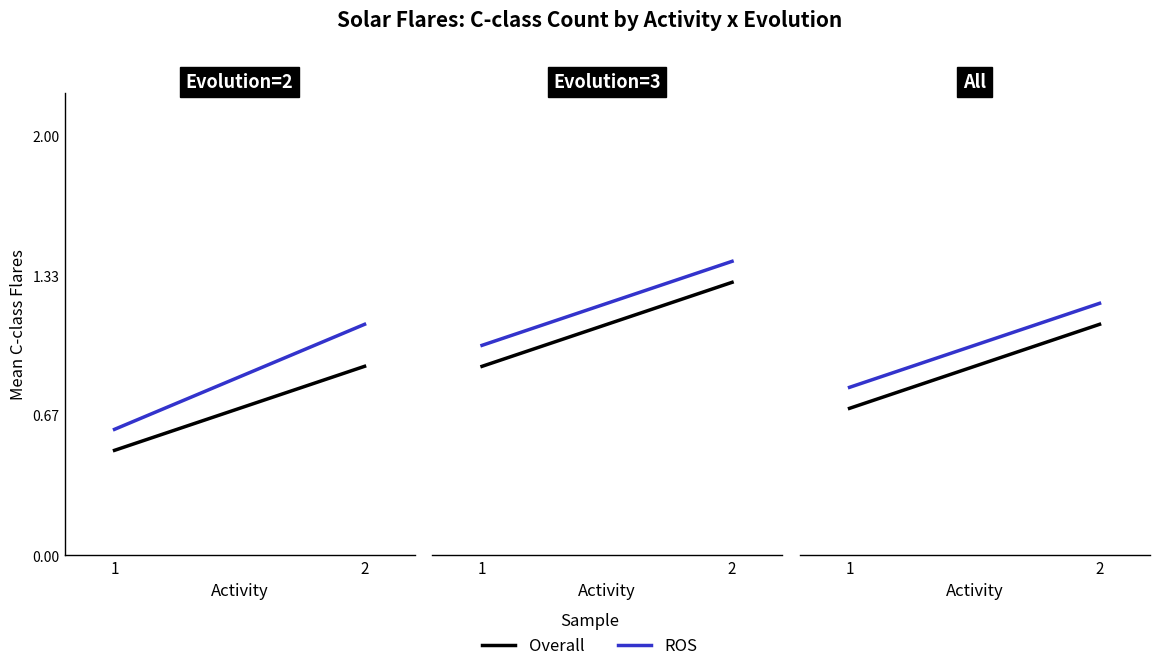

Which category has the highest value across all series?

2